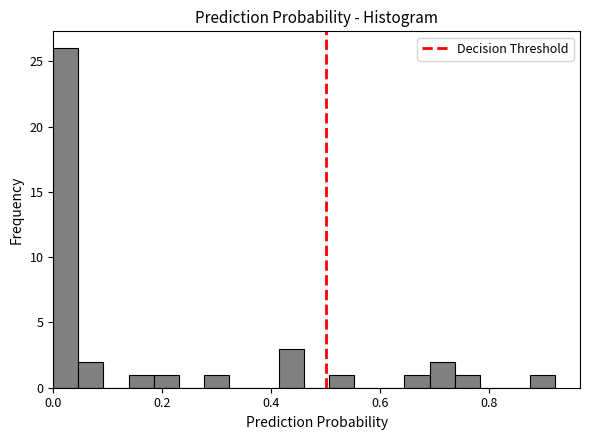

Around what value on the x-axis is the tallest bar? Give the approximate position of its centre, as read against the axis.

0.02